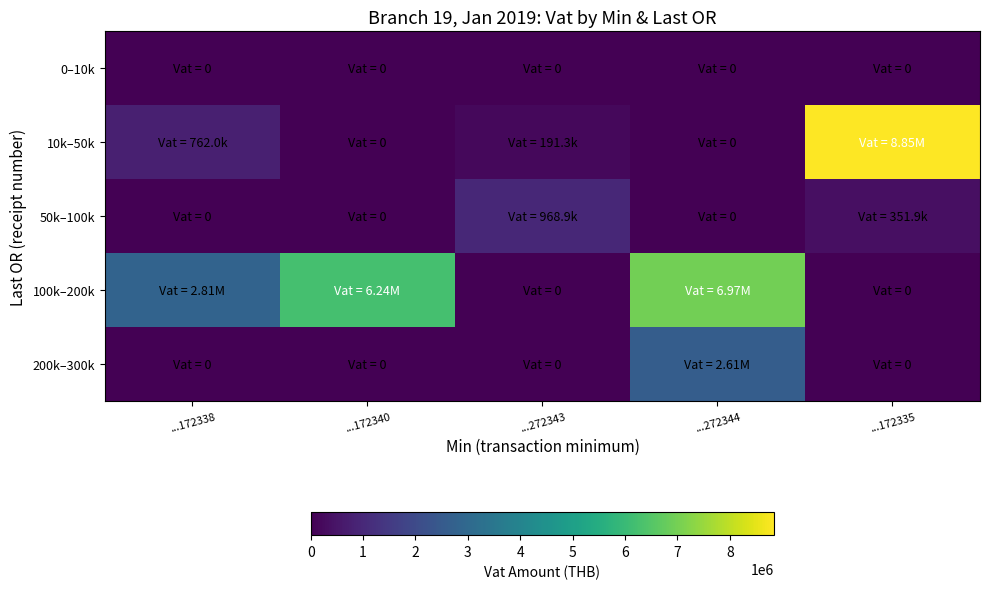

What is the total value across all series at ...172338?

3570785.7